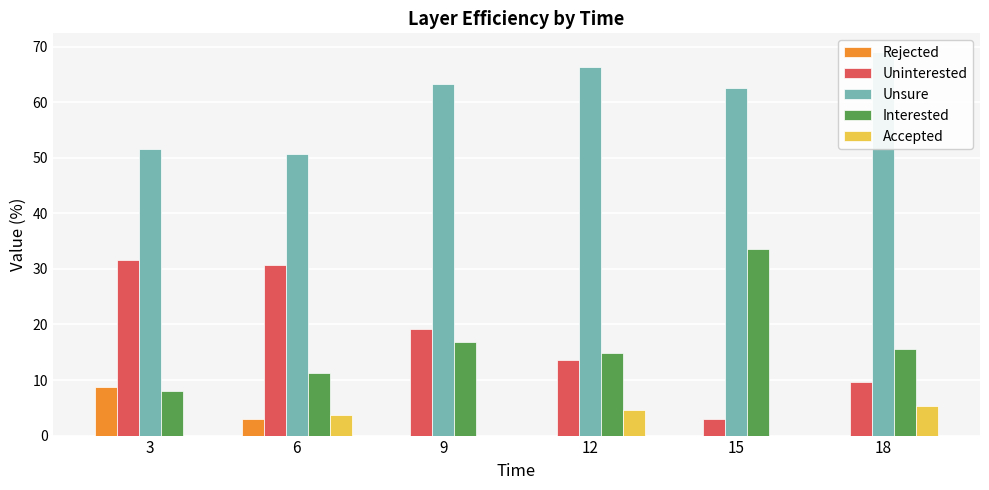

What is the value of the Rejected bar at the 2nd from the left?

3.0